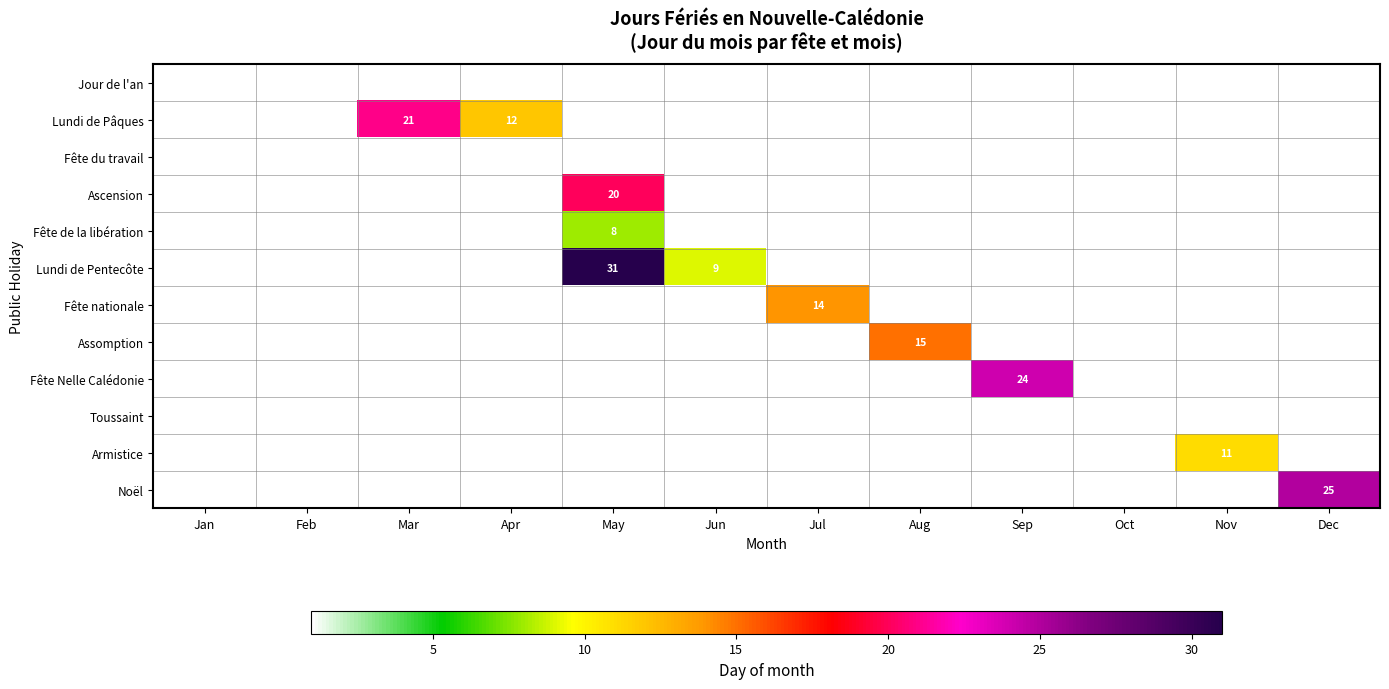

Count the number of data series in this chart.

12